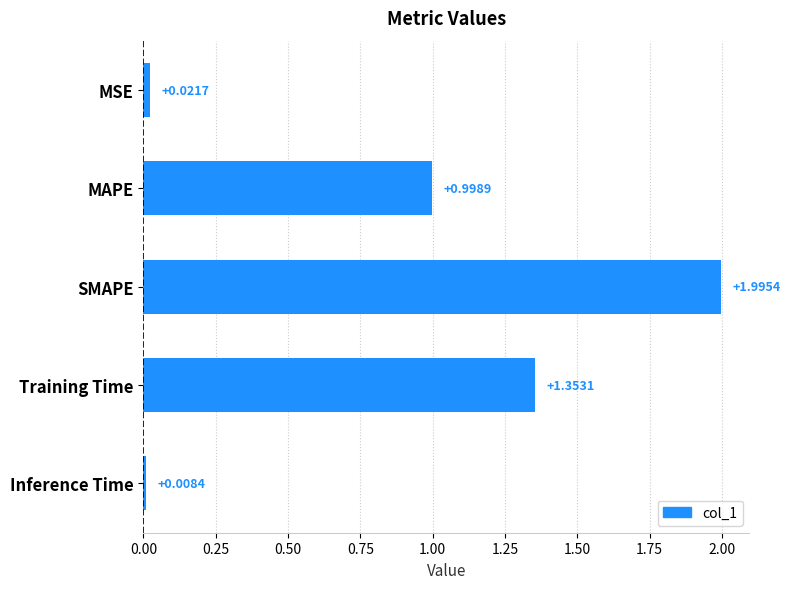

Approximately how many times larger is the value at SMAPE compared to Training Time?

1.5